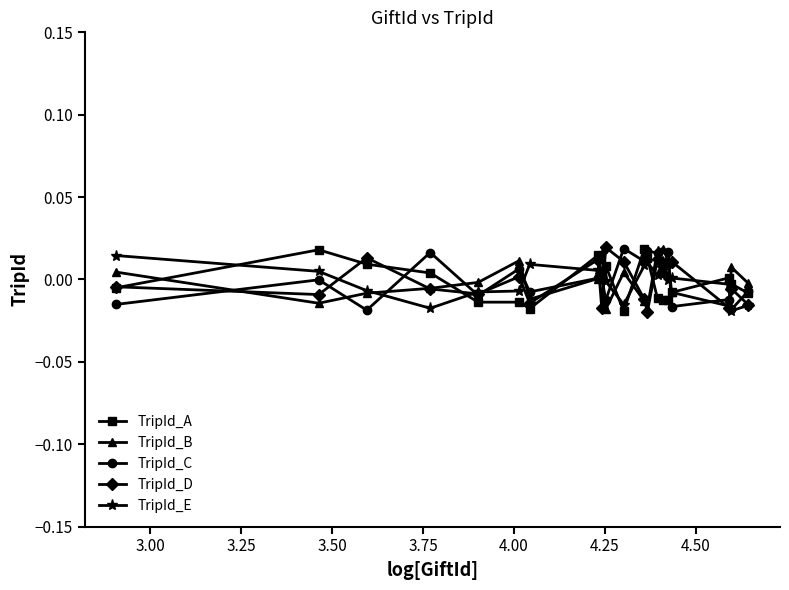

True or false: TripId_C has more than 2 interior local peaks.

True